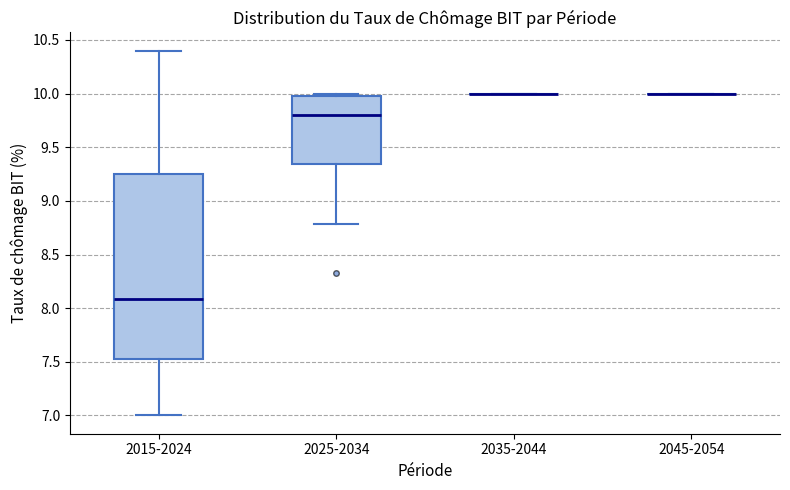

Reading left to right, read every box against the y-axis: the position of its median line, the range the box covers, and the ends of its whiskers. The values are not printed on the chart, so give them approximately, as read against the axis.

2015-2024: median 8.10, box 7.50 to 9.25, whiskers 7.00 to 10.40
2025-2034: median 9.80, box 9.35 to 10.00, whiskers 8.80 to 10.00 (just above the box's upper edge)
2035-2044: box collapsed to a line at 10.00, whiskers 10.00 to 10.00
2045-2054: box collapsed to a line at 10.00, whiskers 10.00 to 10.00